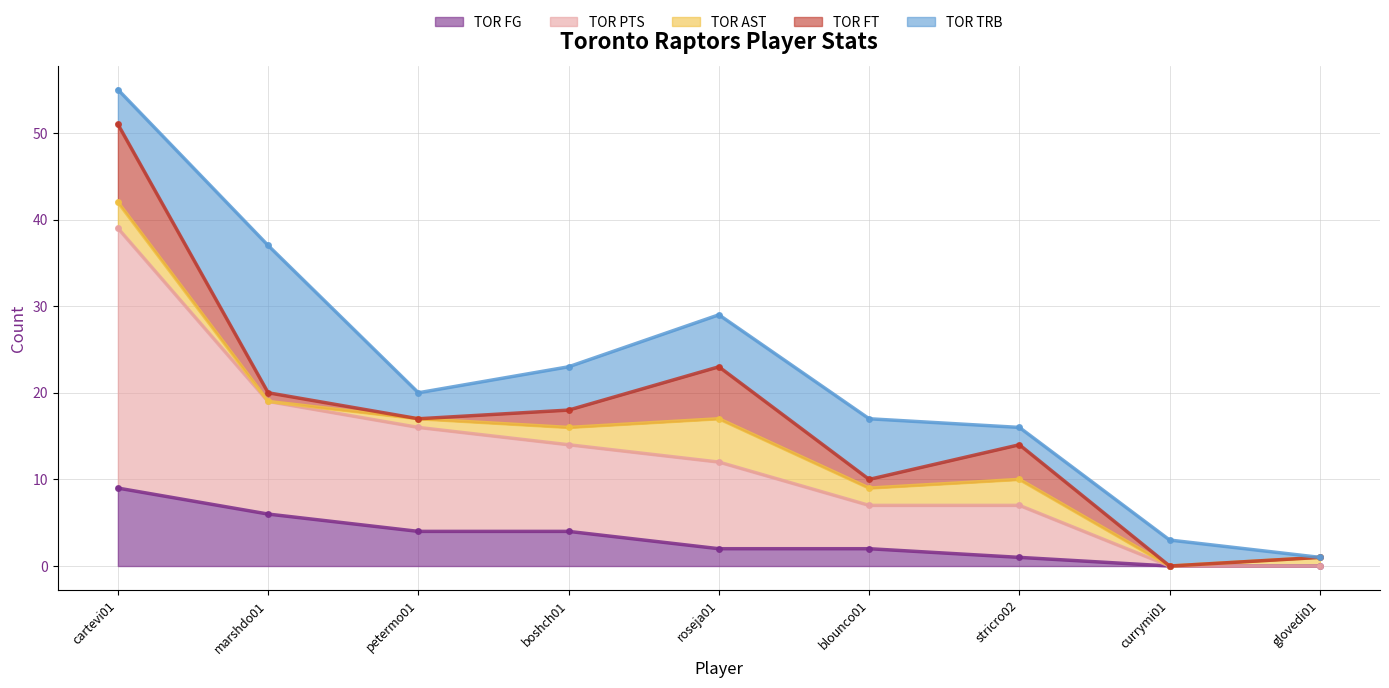

Reading right to left, list all the values displayed in this chart.

TOR FG: 0	0	1	2	2	4	4	6	9
TOR PTS: 0	0	6	5	10	10	12	13	30
TOR AST: 1	0	3	2	5	2	1	0	3
TOR FT: 0	0	4	1	6	2	0	1	9
TOR TRB: 0	3	2	7	6	5	3	17	4